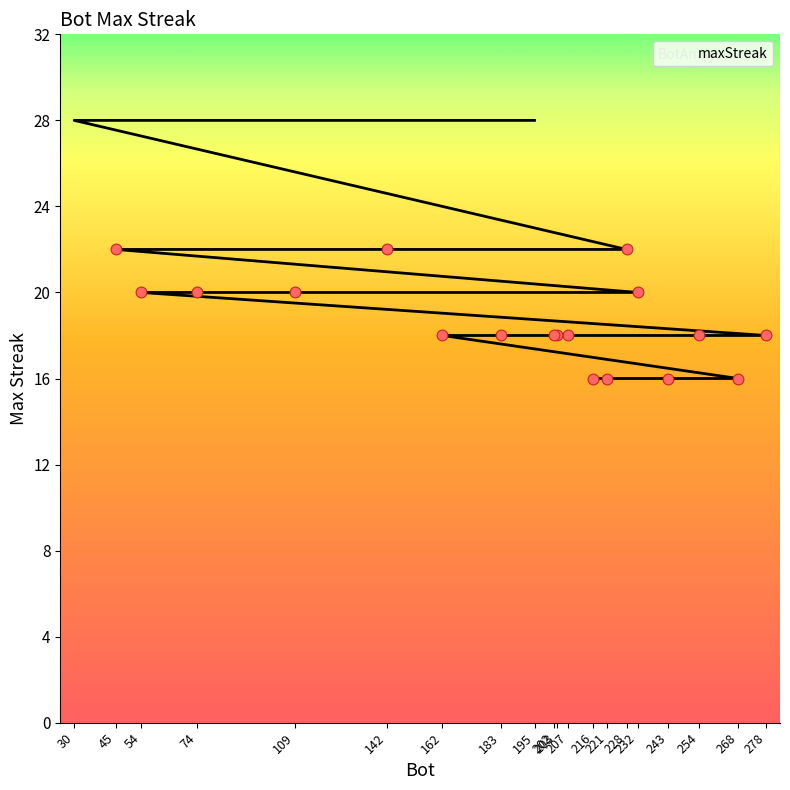

Approximately how many times larger is the value at 109 compared to 268?

1.2